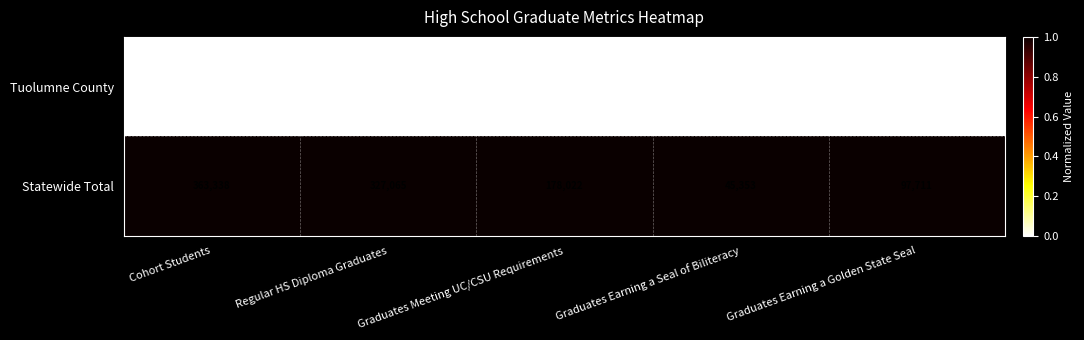

Count the Statewide Total values in the range 97711 to 327065.

3